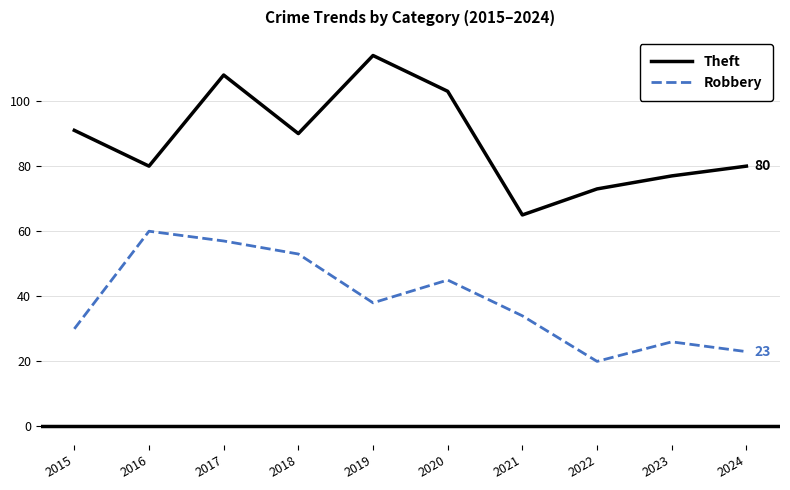

Reading right to left, list all the values displayed in this chart.

Theft: 80	77	73	65	103	114	90	108	80	91
Robbery: 23	26	20	34	45	38	53	57	60	30